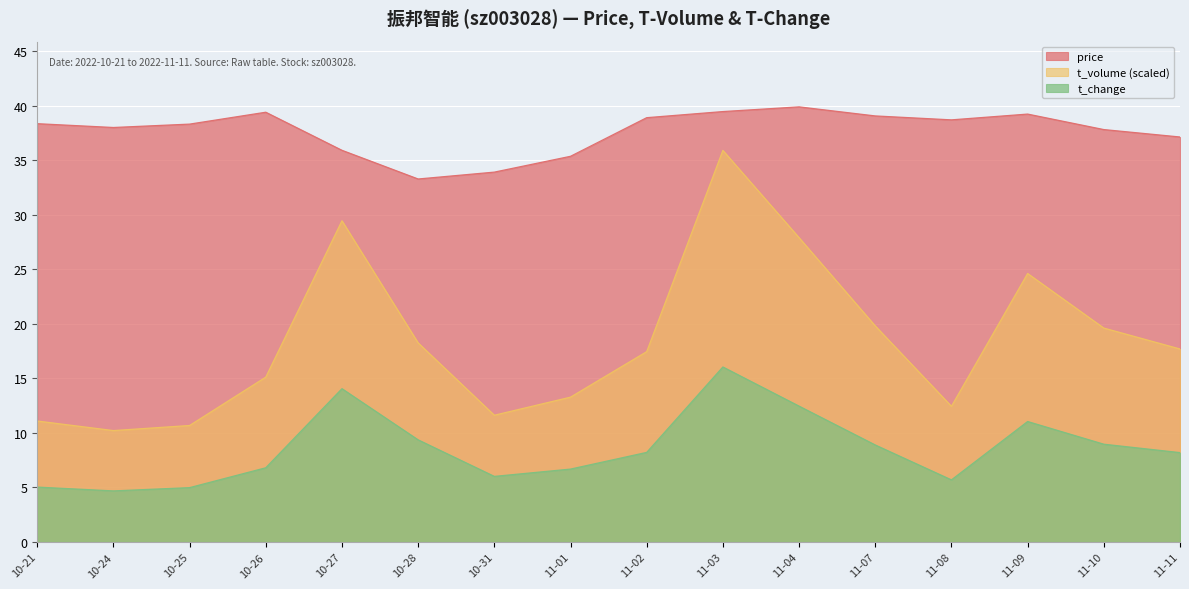

What is the smallest value displayed?

4.7